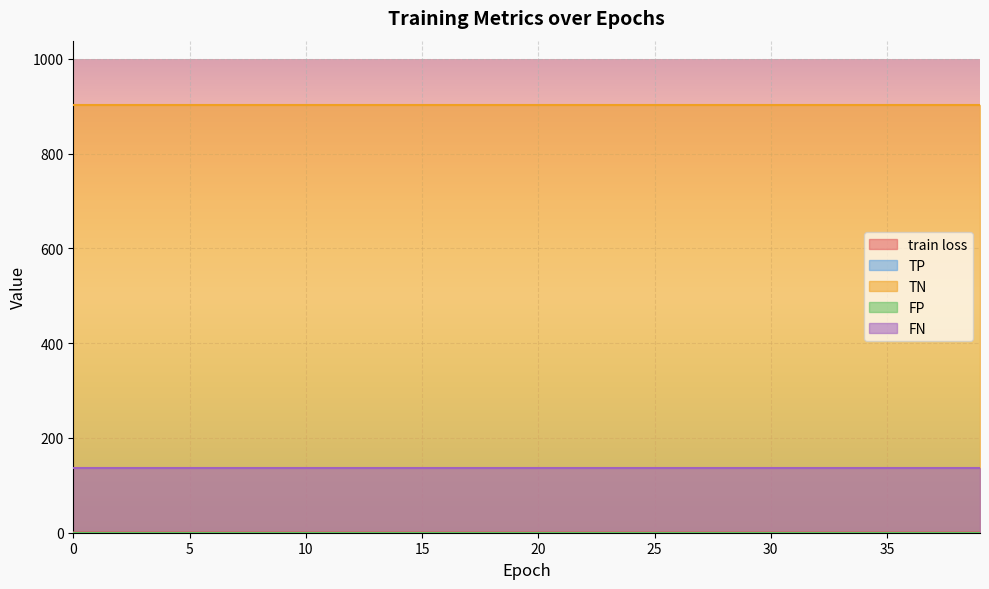

What is the value of the FN point at the 11th from the left?

137.0